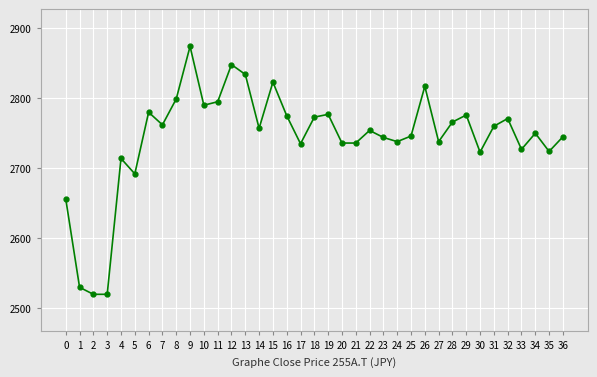

What is the change in value from 10 to 33?

-63